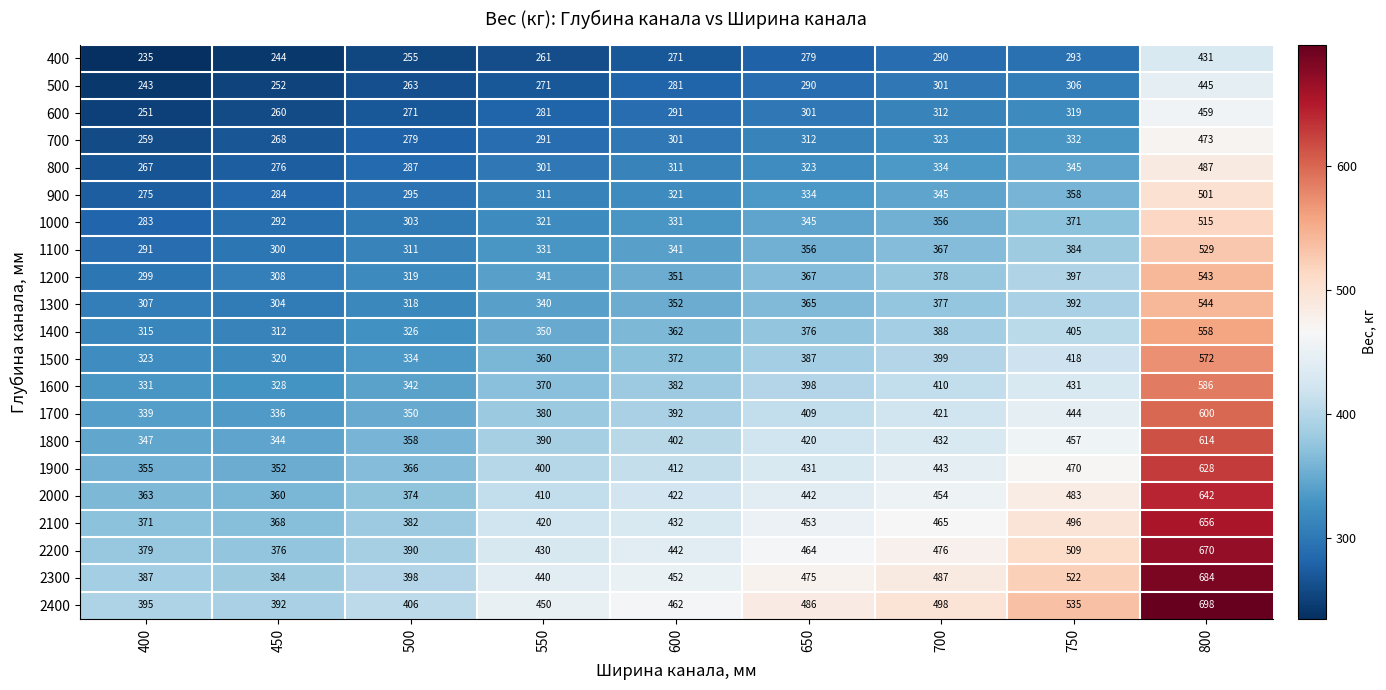

What is the average value of the 1800 series?

418